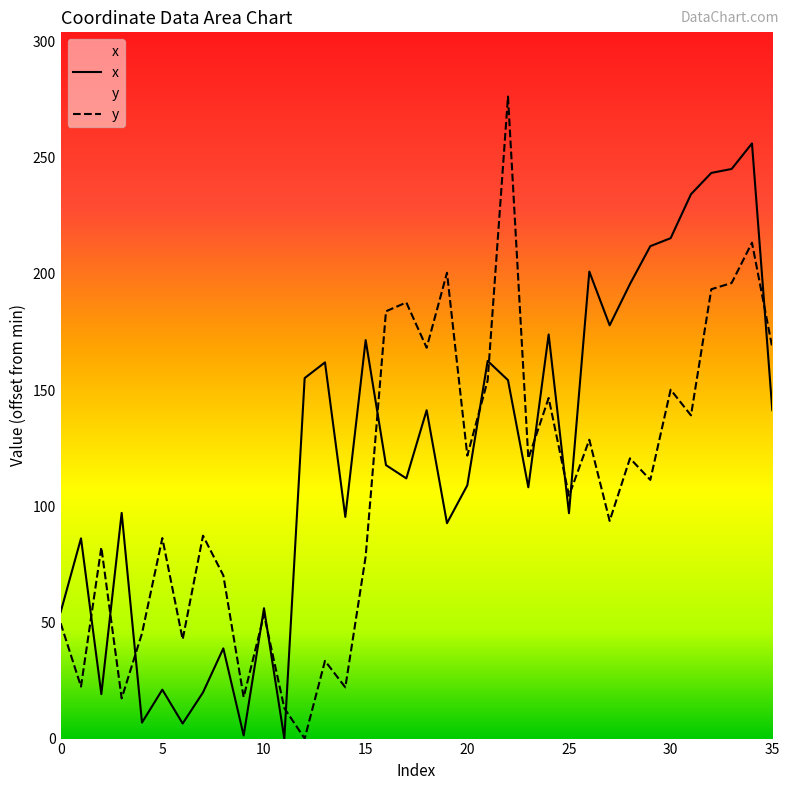

Rank the series at 25 from highest to lowest value.

y, x